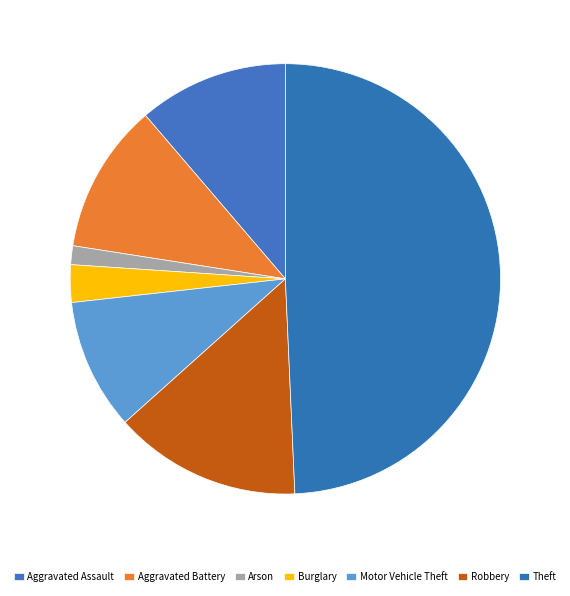

What portion of the pie excludes Aggravated Battery?

88.7%